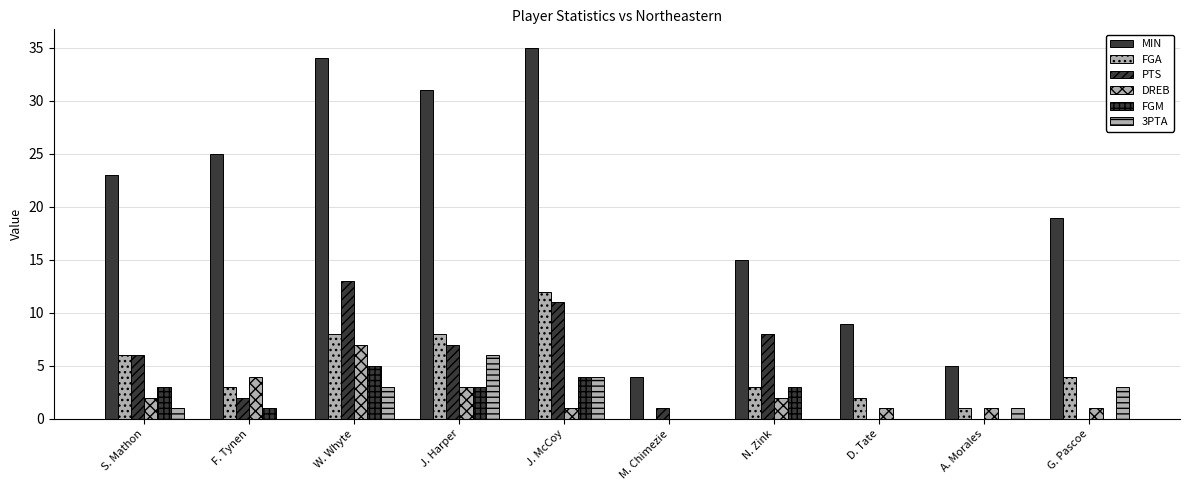

Are the bars grouped side by side (vs. stacked)?

Yes